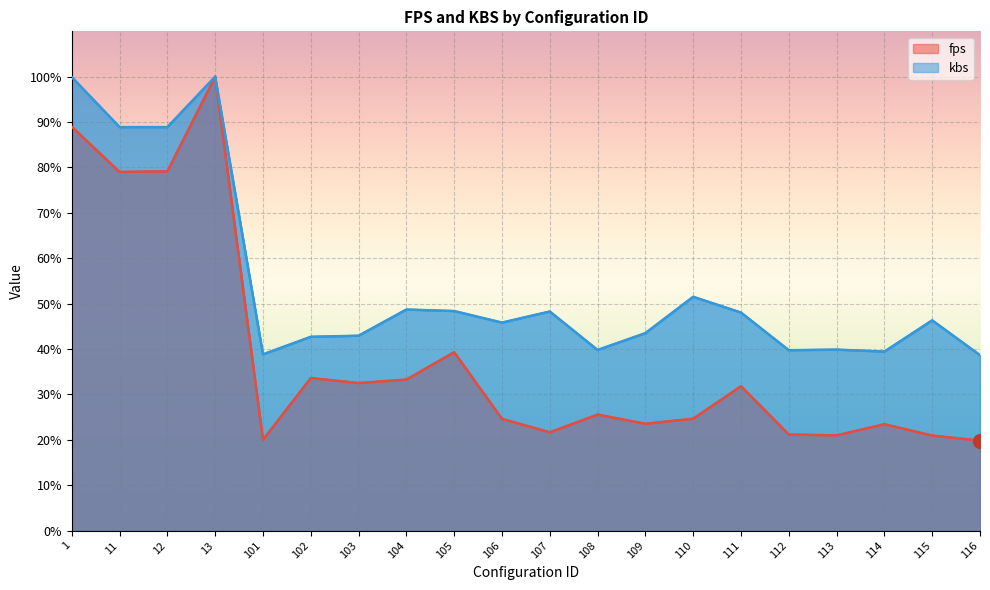

In fps, how many points are higher than both neighbors (excluding endpoints)?

6